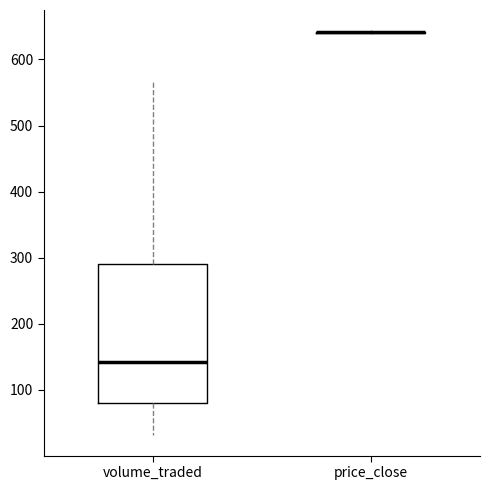

Reading left to right, read every box against the y-axis: the position of its median line, the range the box covers, and the ends of its whiskers. The values are not printed on the chart, so give them approximately, as read against the axis.

volume_traded: median 140, box 80 to 290, whiskers 30 to 570
price_close: box collapsed to a line at 640, whiskers 640 to 640